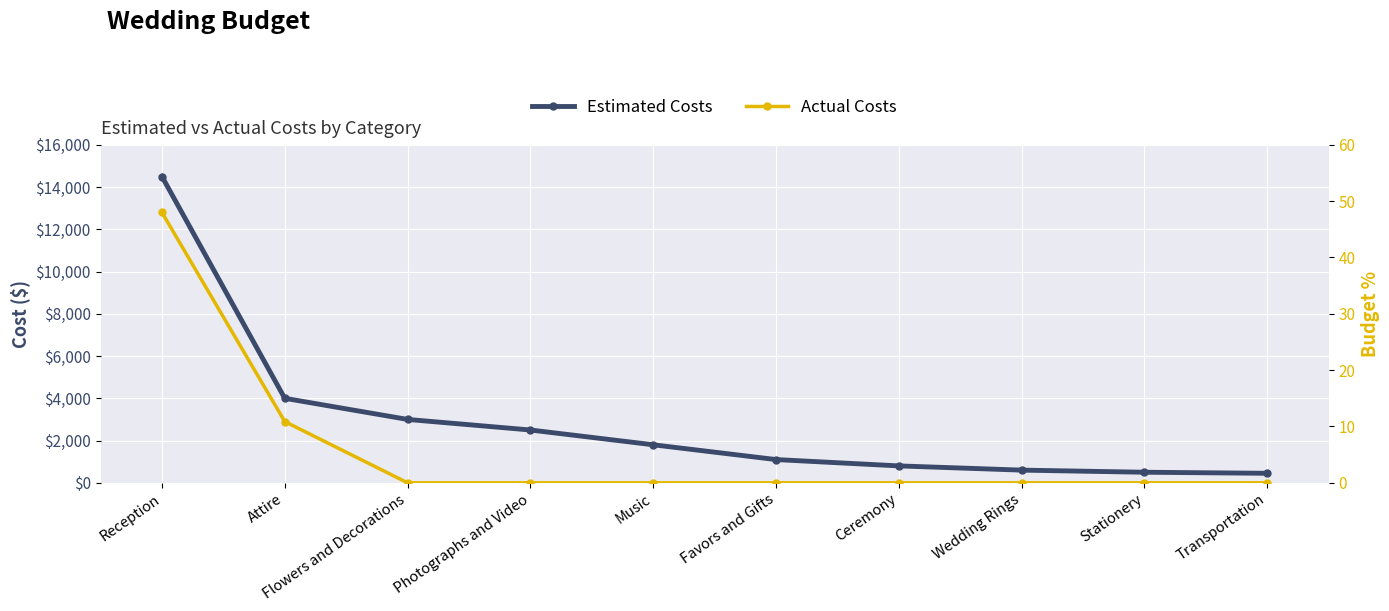

Which series has the widest spread of values?

Estimated Costs